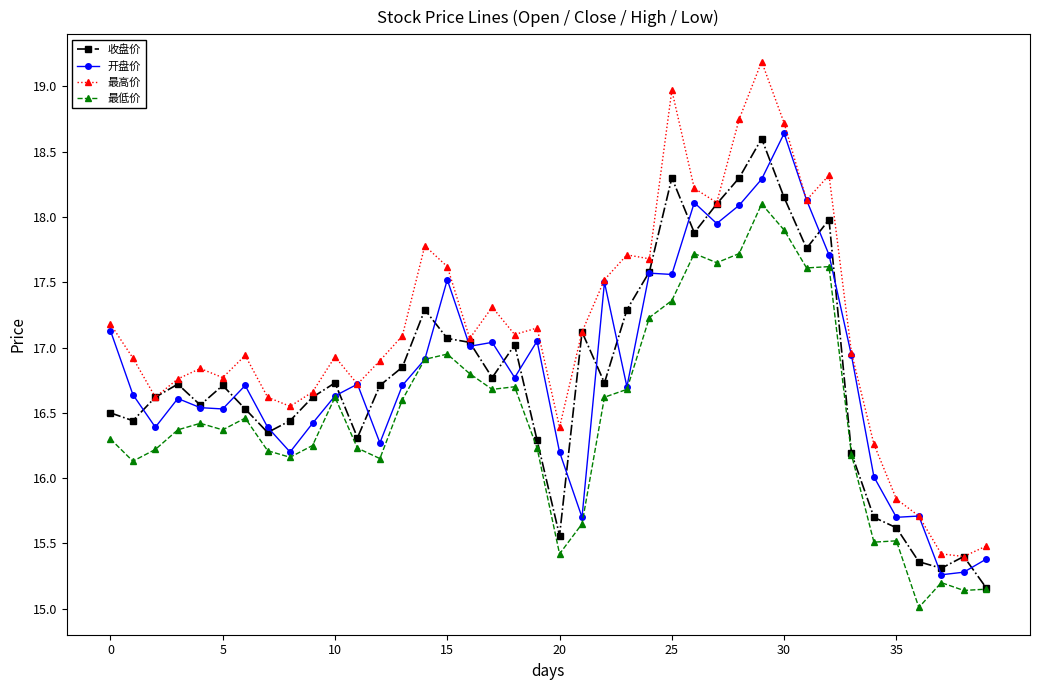

Which series has the largest total across all categories?

最高价